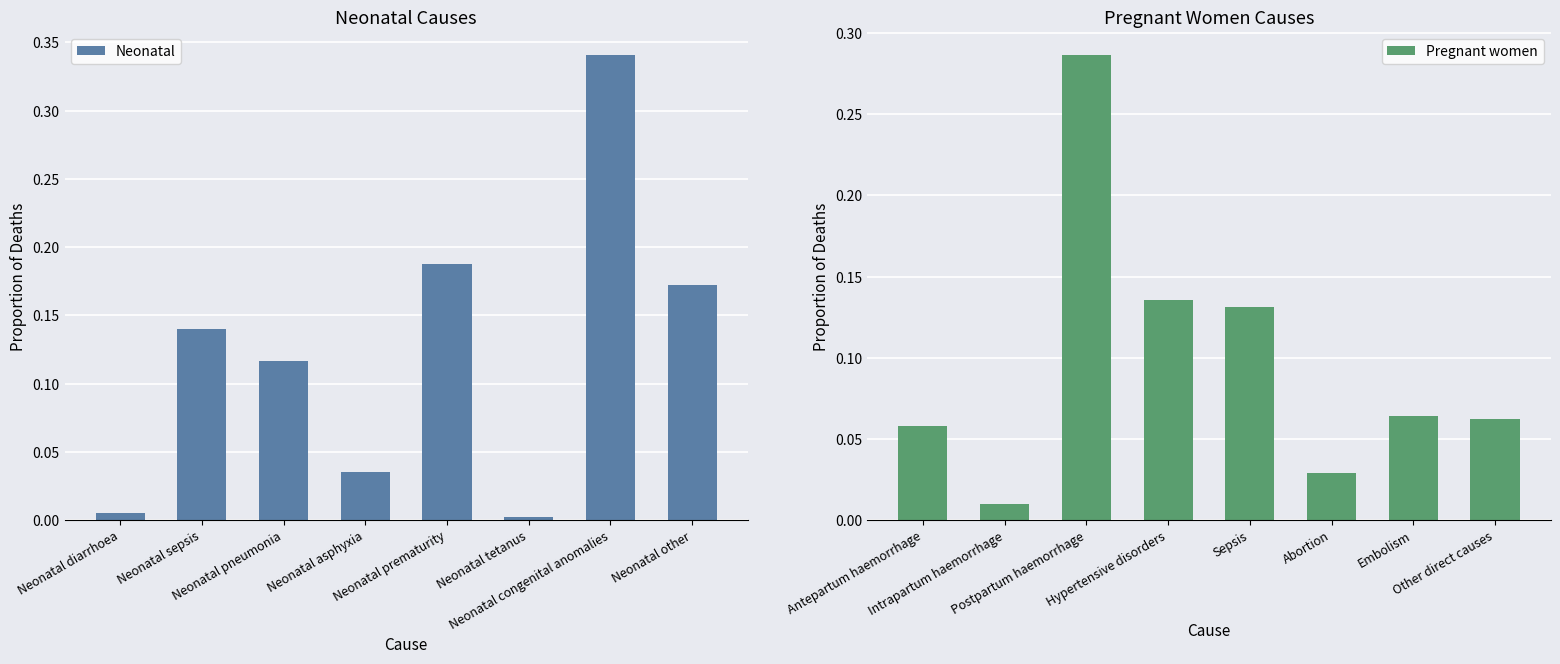

Reading right to left, what are all the values shown in this chart?

Neonatal: 0.2	0.3	0.0	0.2	0.0	0.1	0.1	0.0
Pregnant women: 0.1	0.1	0.0	0.1	0.1	0.3	0.0	0.1